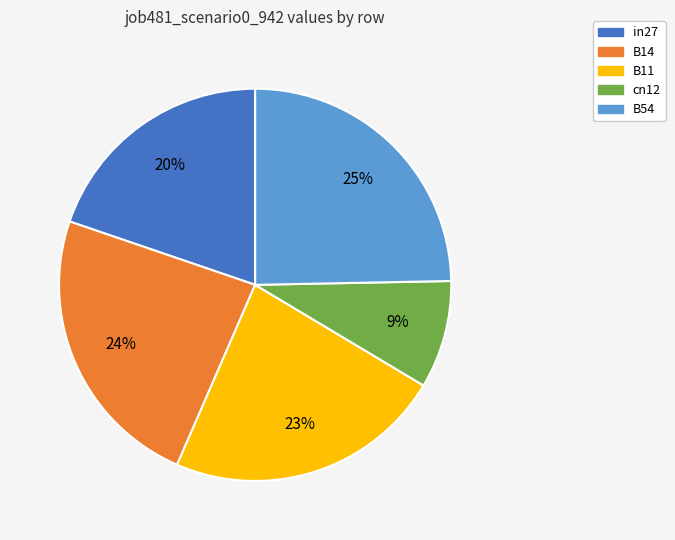

Which category has the smallest portion of the pie?

cn12